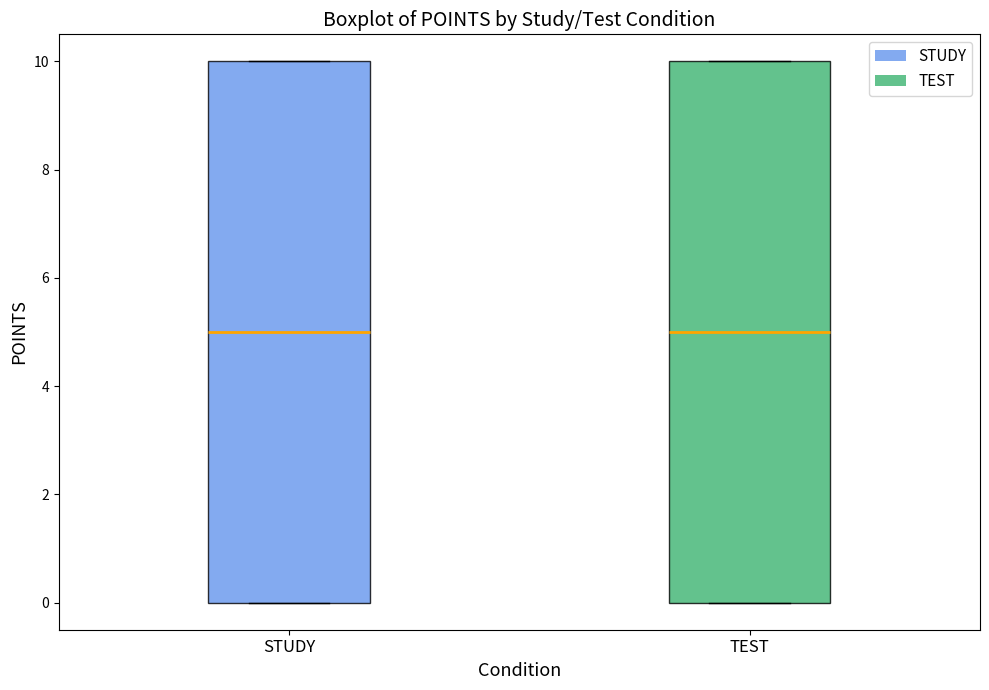

Where is the upper edge of the box for TEST on the y-axis? The values are not printed on the chart, so give them approximately, as read against the axis.

10